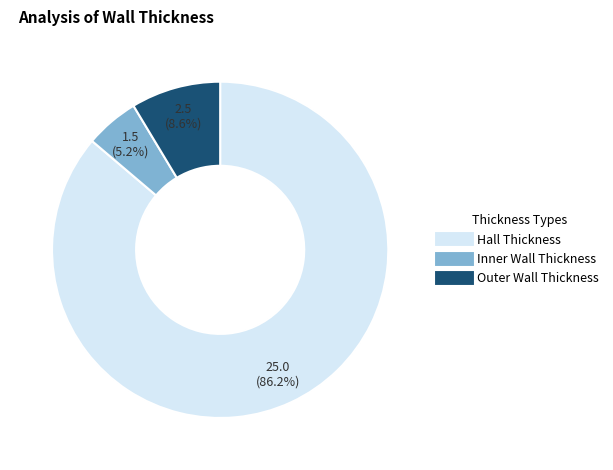

How much of the chart is everything except Hall Thickness?

13.8%